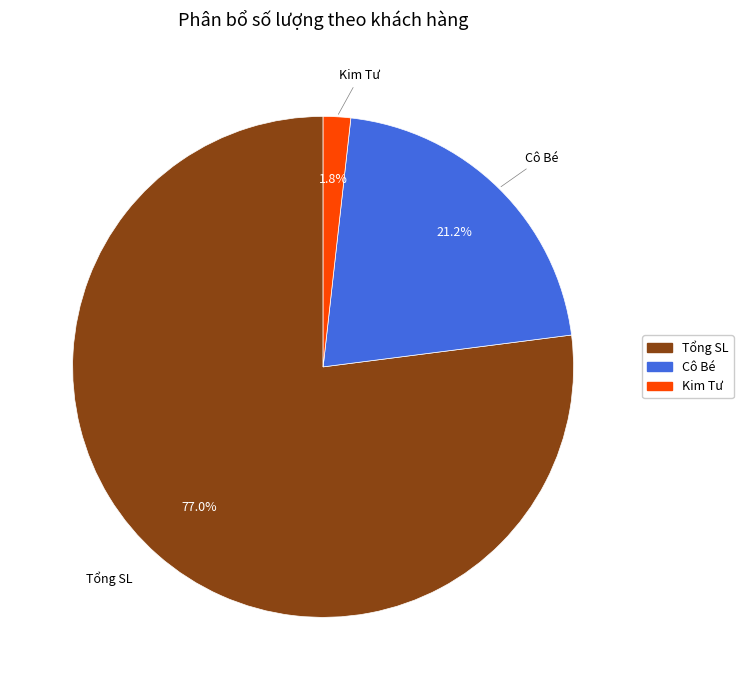

Is there any slice that represents more than half of the pie?

Yes